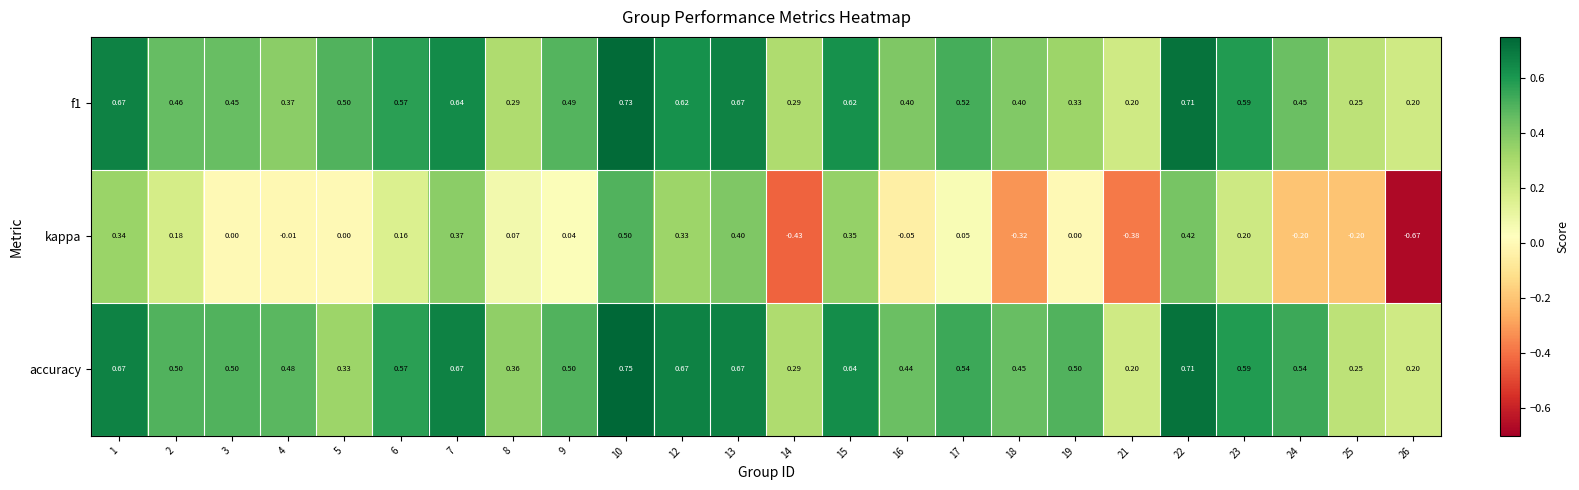

Which series has the largest range (max minus min)?

kappa